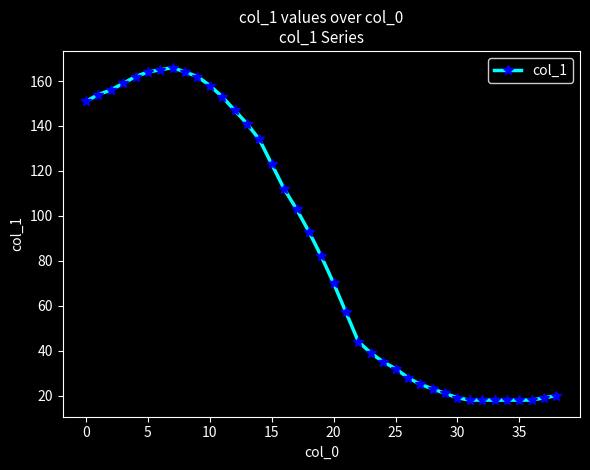

What is the smallest value displayed?

18